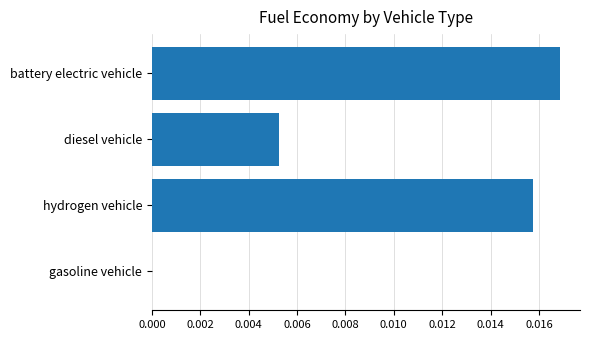

Which has a higher value, gasoline vehicle or battery electric vehicle?

battery electric vehicle